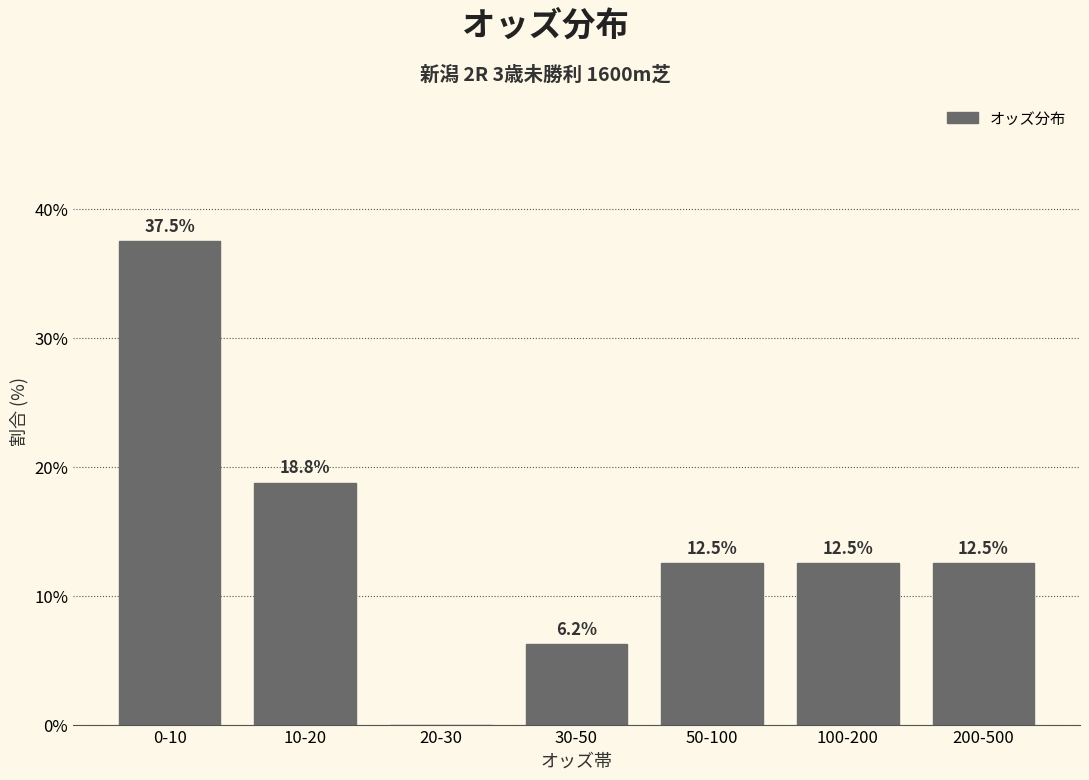

True or false: the data shows 0.0 at 20-30.

True